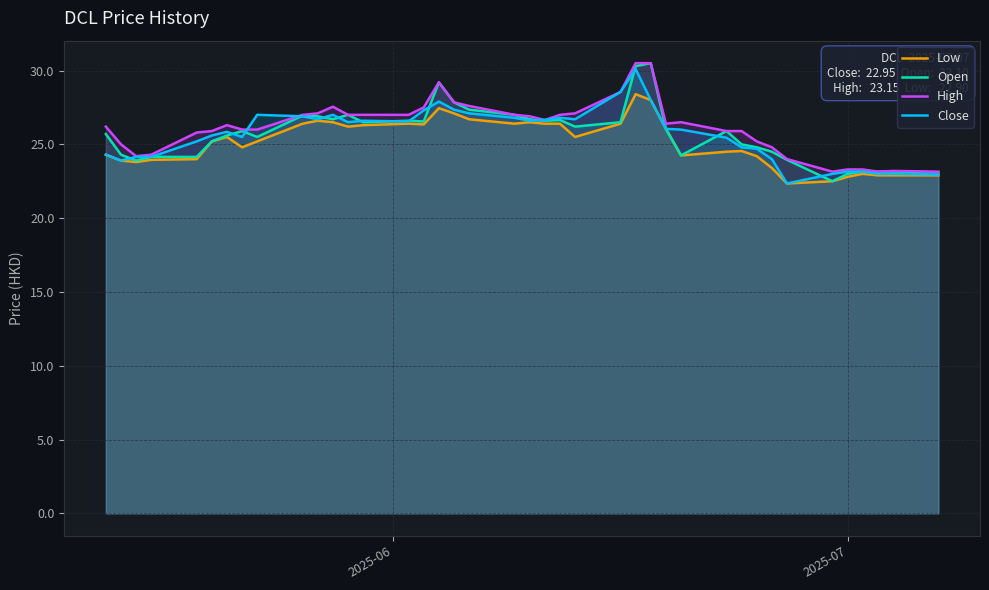

What is the greatest value displayed?

30.5